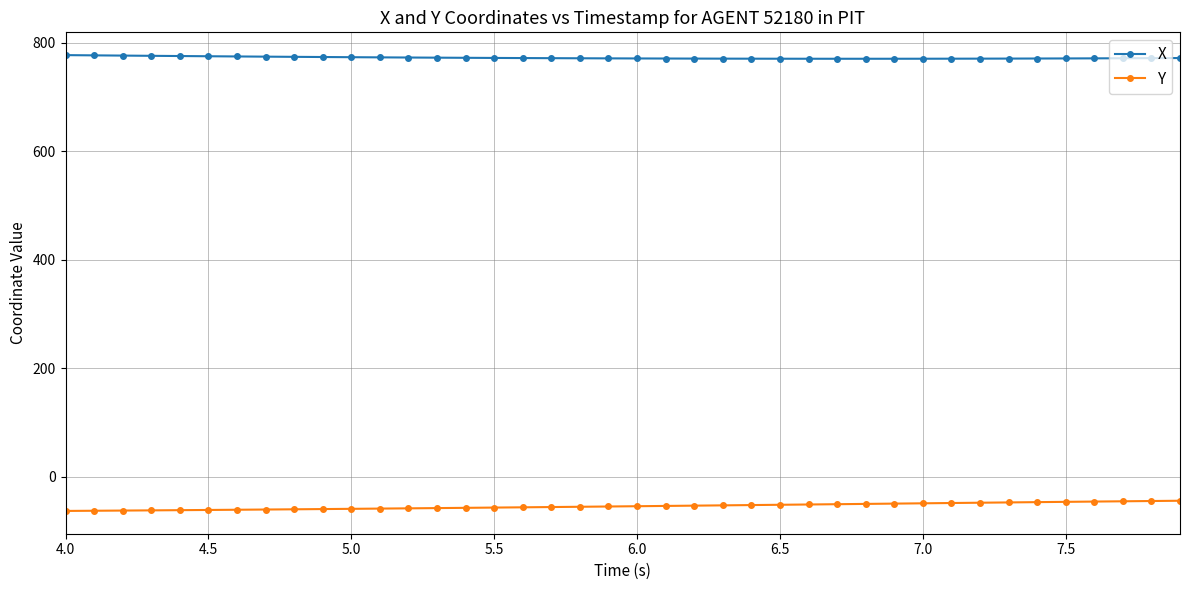

What is the value of the X point at the 23rd from the left?

770.7